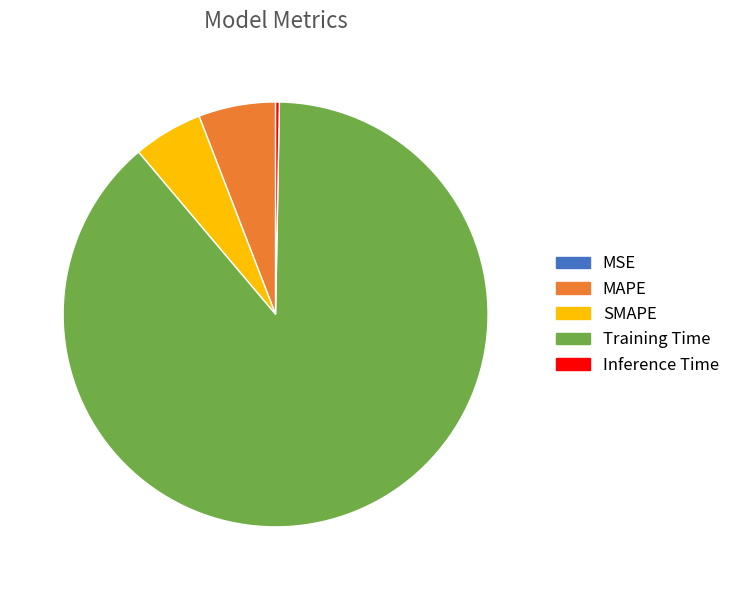

Is Training Time the majority of the pie?

Yes